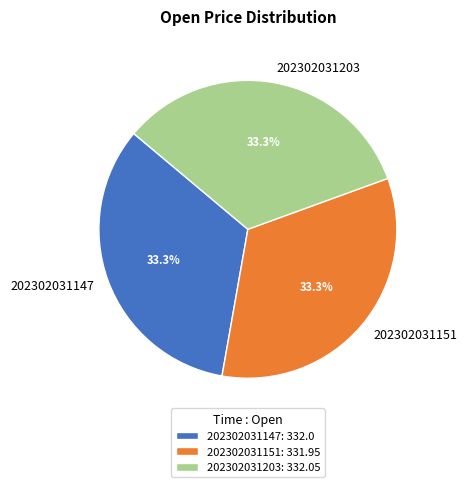

Count the number of slices in the pie.

3